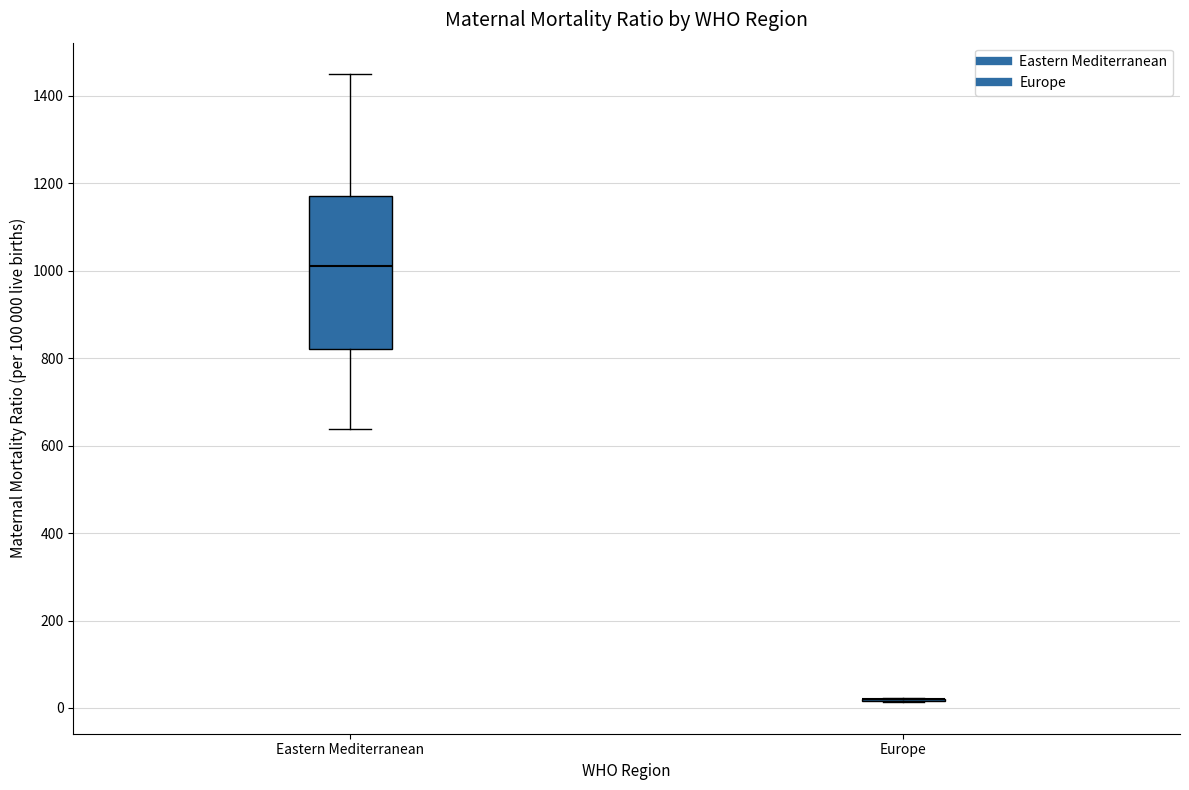

Reading left to right, read every box against the y-axis: the position of its median line, the range the box covers, and the ends of its whiskers. The values are not printed on the chart, so give them approximately, as read against the axis.

Eastern Mediterranean: median 1020, box 820 to 1180, whiskers 640 to 1460
Europe: box collapsed to a line at 20, whiskers 20 to 20